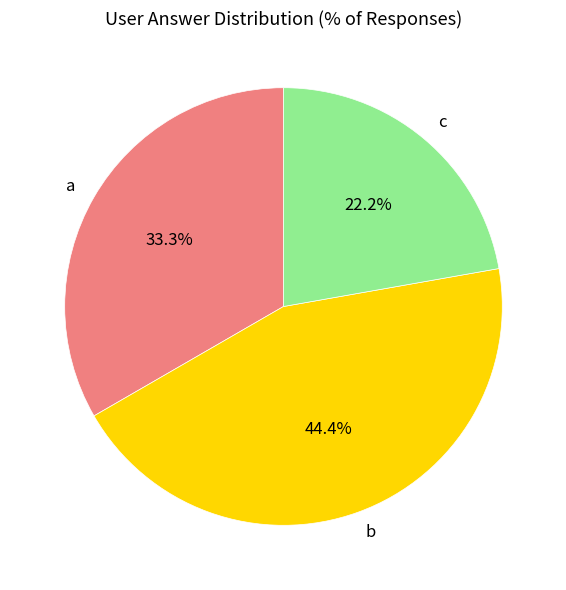

Count the number of slices in the pie.

3